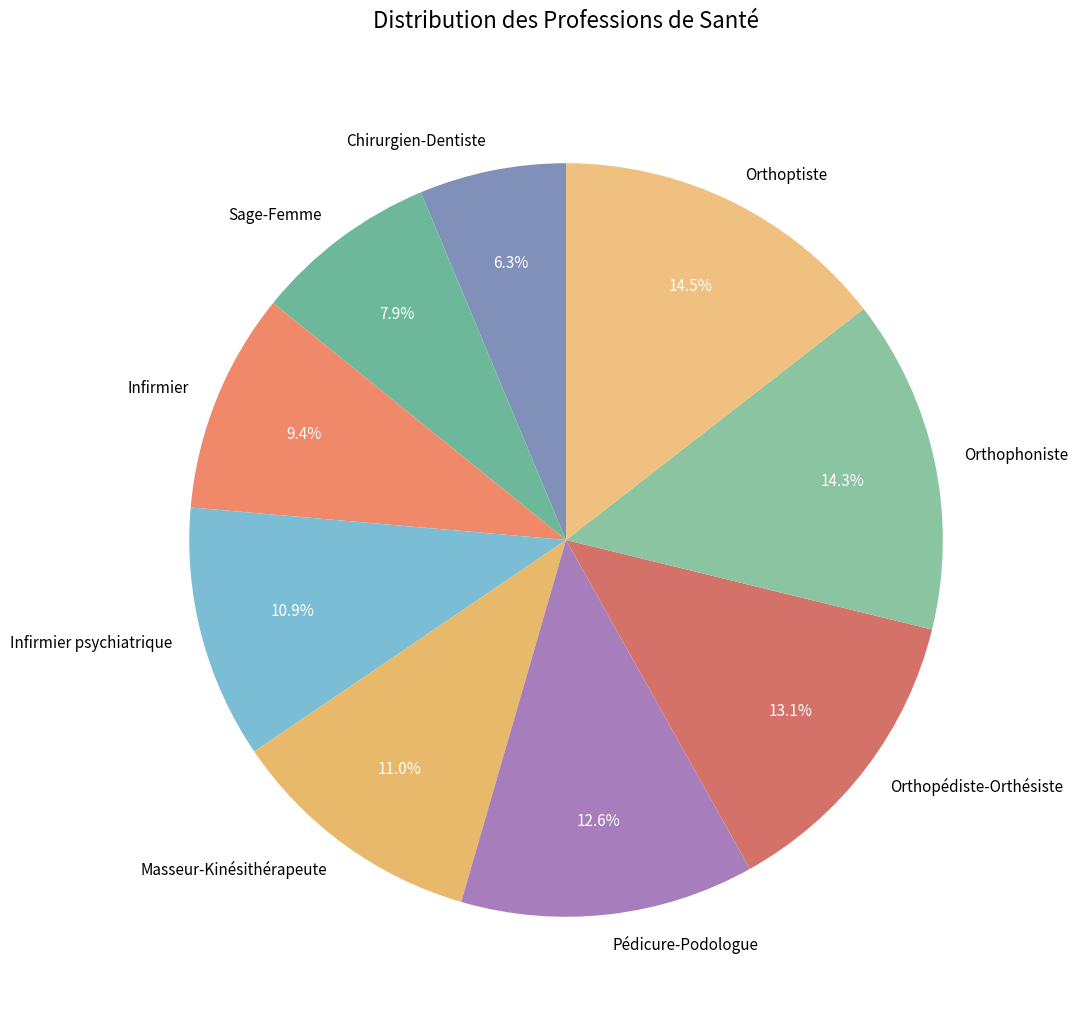

What is the smallest slice in the pie chart?

Chirurgien-Dentiste